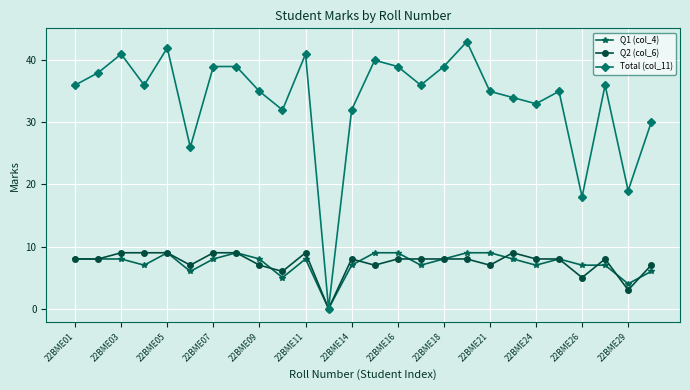

Which series has the largest total across all categories?

Total (col_11)